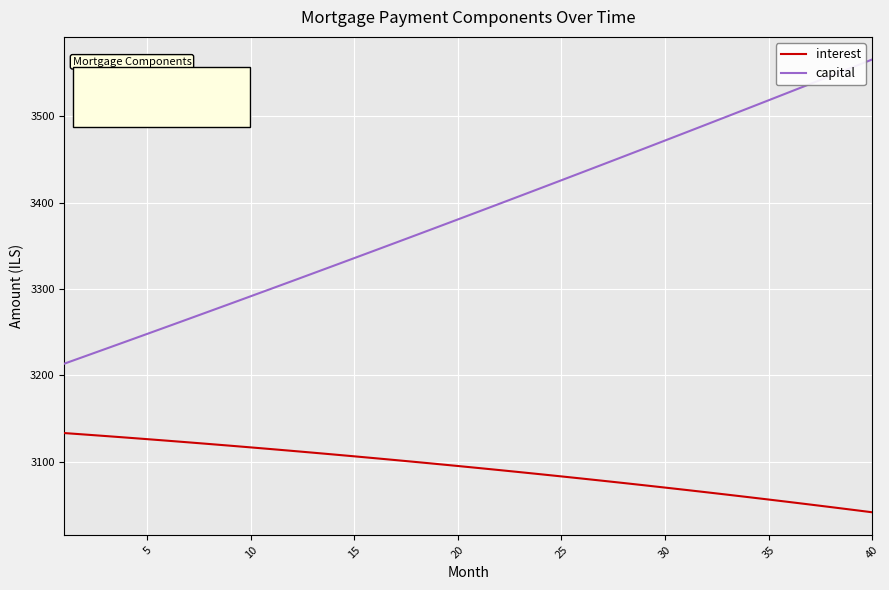

True or false: capital and interest cross at least once.

False